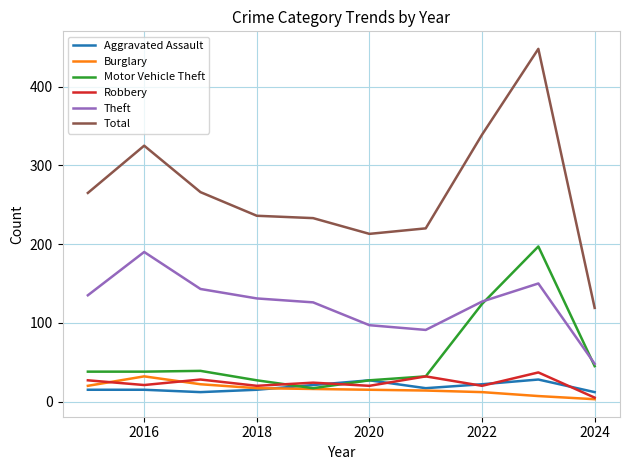

Which series has the widest spread of values?

Total